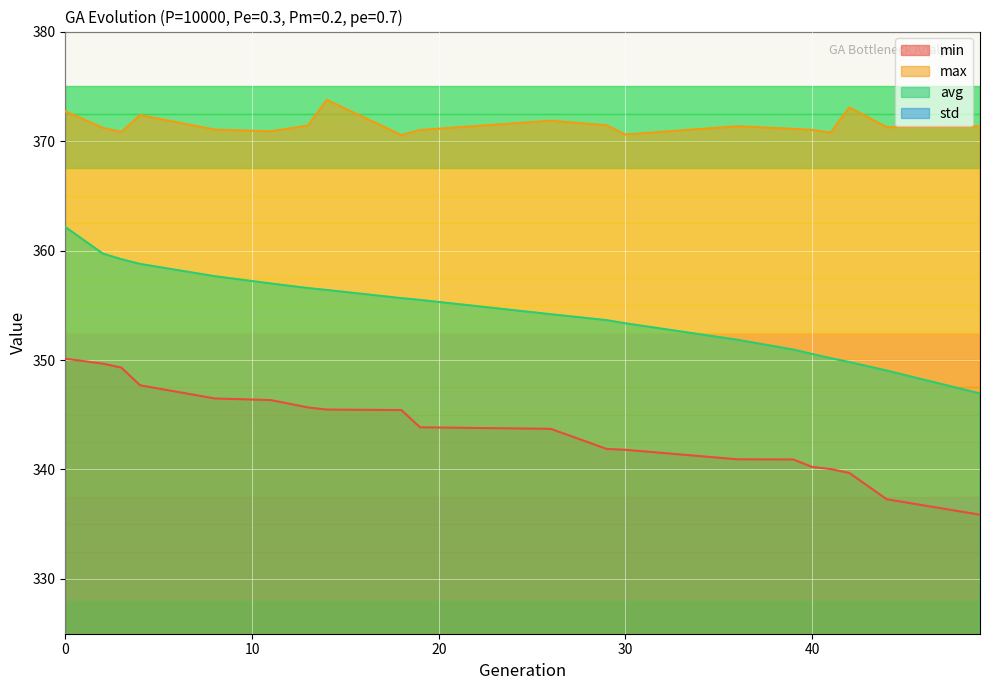

Rank the series at 29 from lowest to highest value.

std, min, avg, max